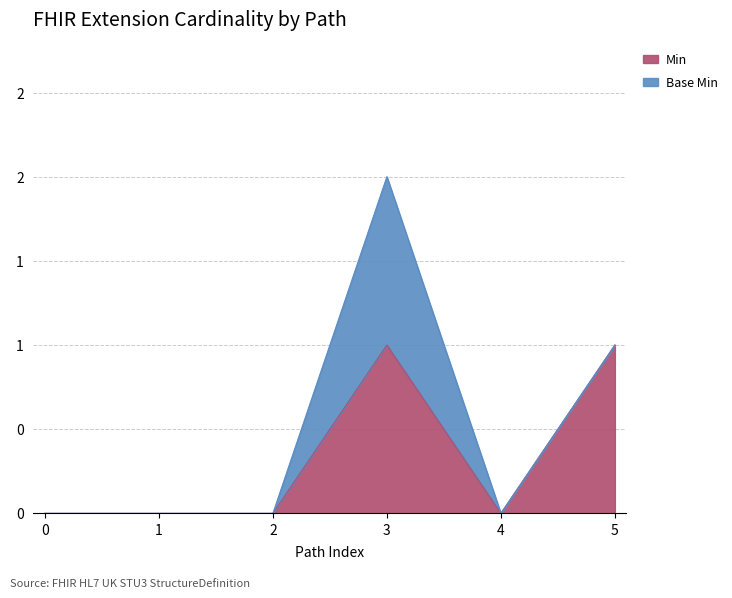

True or false: the data shows 1 at 3.

False